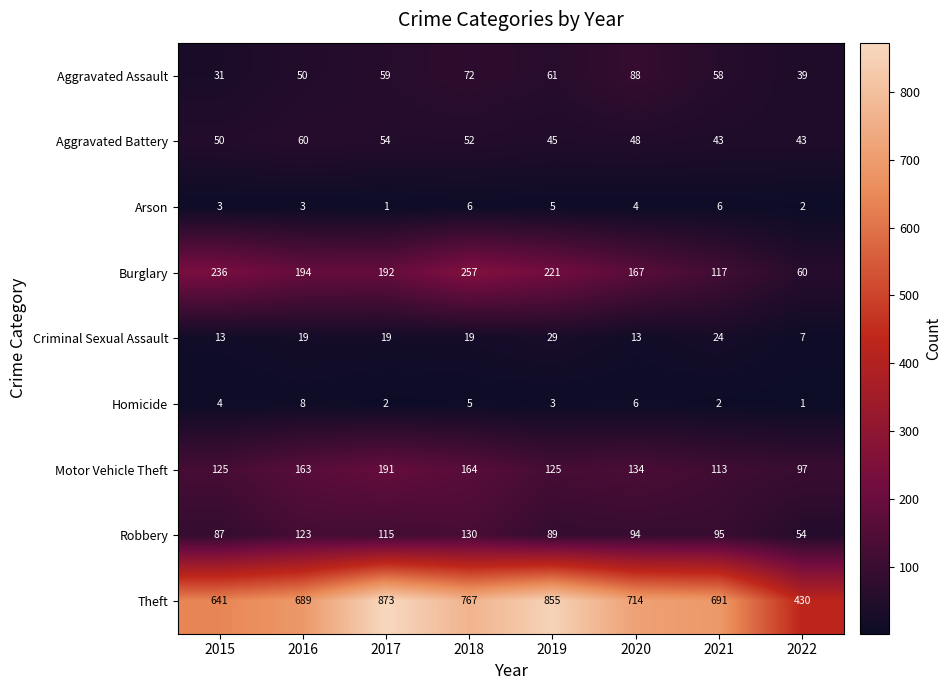

At which label is Robbery closest to 92?

2020